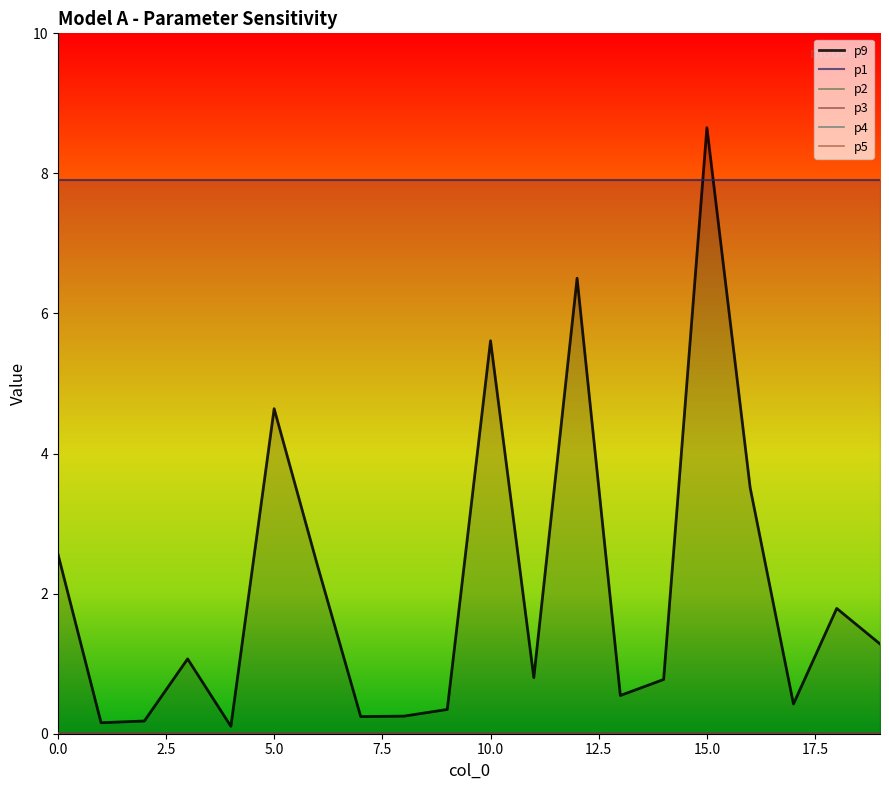

Is the value of p5 at 7 greater than the value of p3 at 15?

No